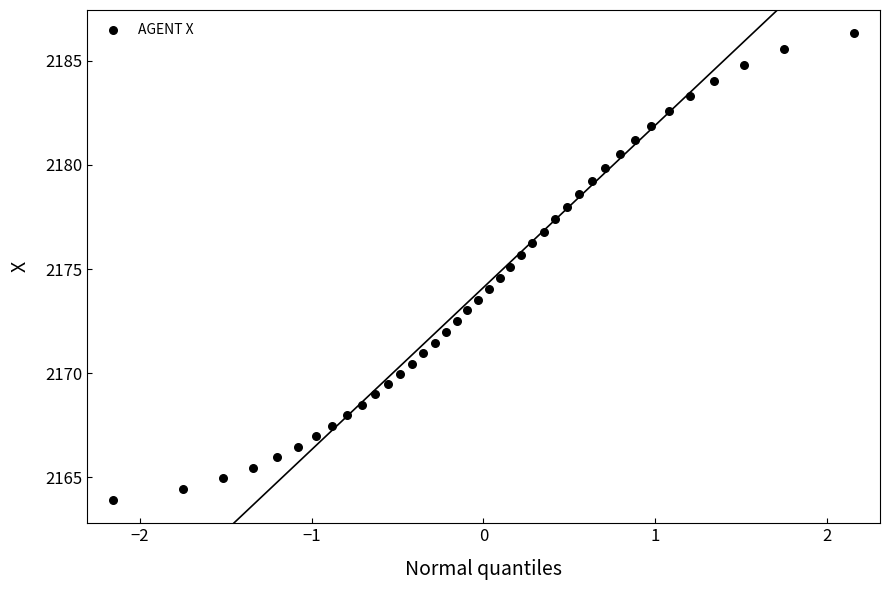

What is the range of X values (max minus min)?

4.3